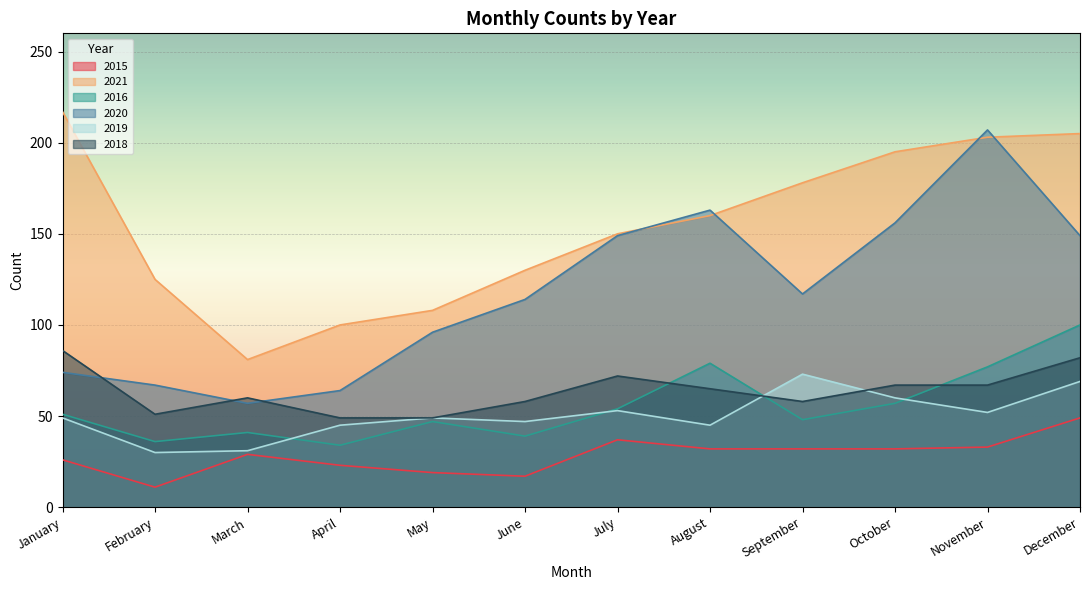

Is it true that 2020 equals 114 at June?

True